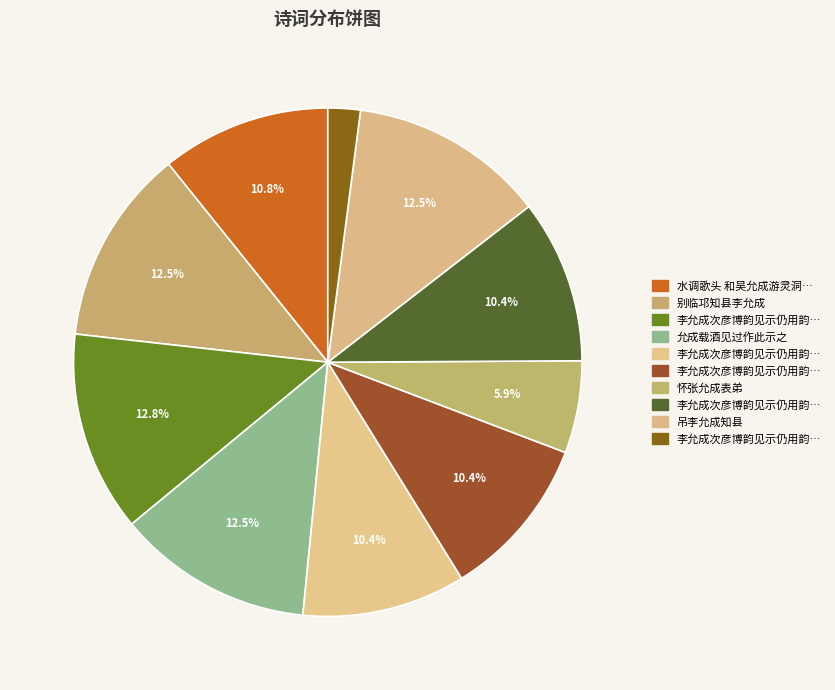

To the nearest percent, what is the difference between the largest and smallest slice percentages?

11%